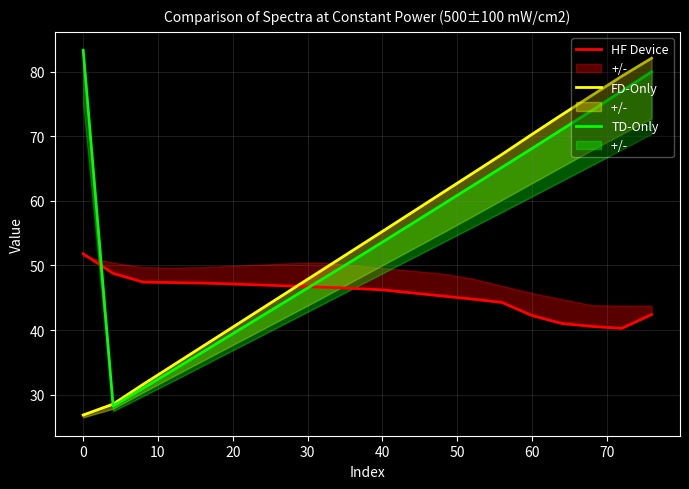

Which series has the largest total across all categories?

TD-Only